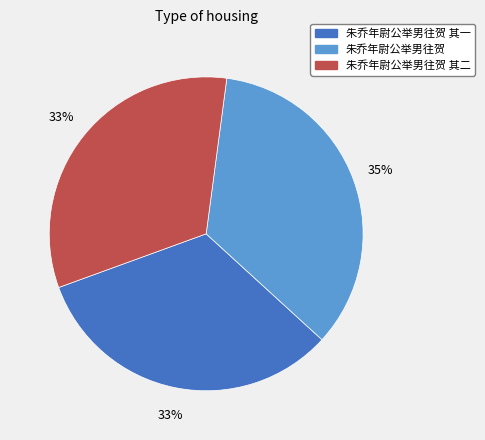

Which has a higher value, 朱乔年尉公举男往贺 其二 or 朱乔年尉公举男往贺?

朱乔年尉公举男往贺